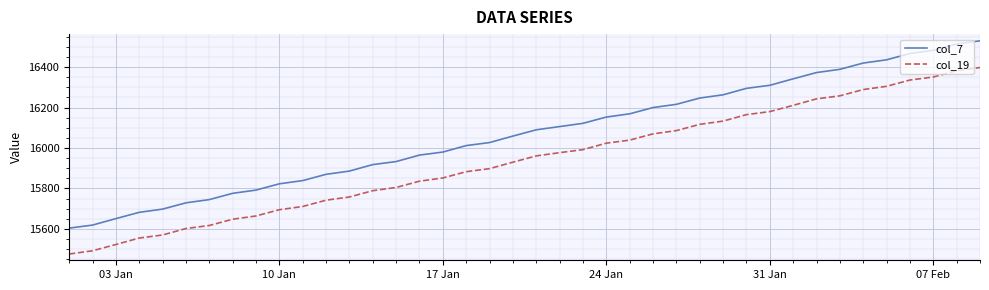

Which series has the widest spread of values?

col_7